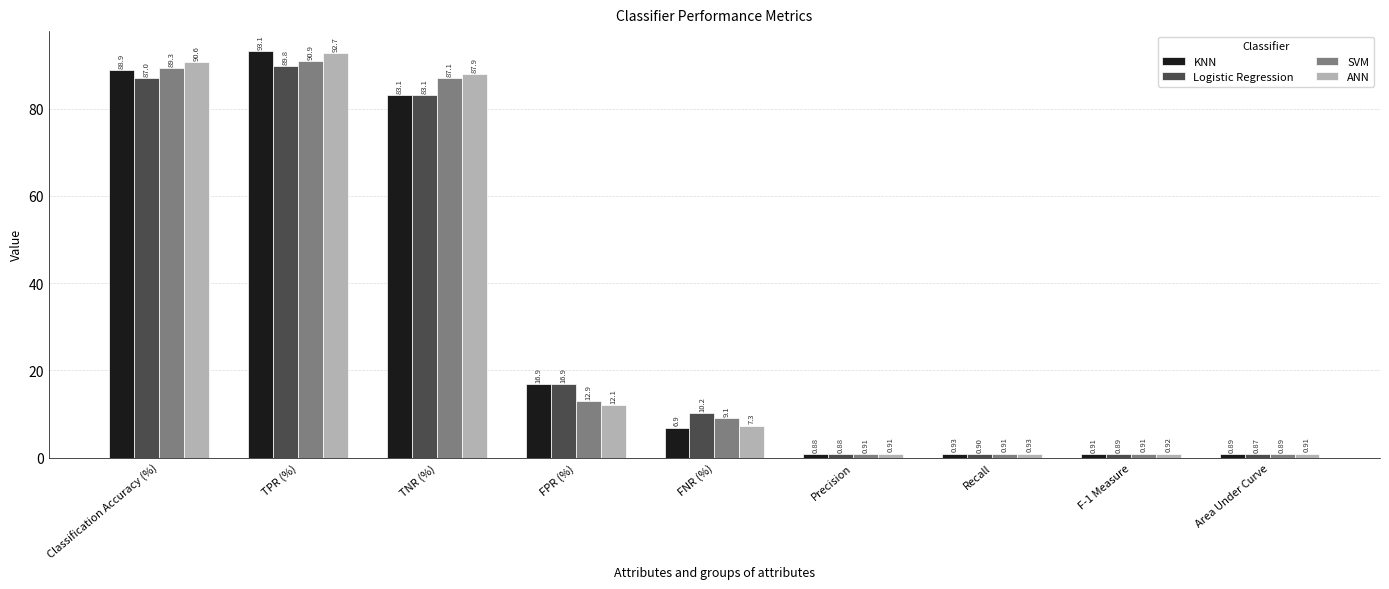

Is the value of ANN at FPR (%) greater than the value of KNN at F-1 Measure?

Yes